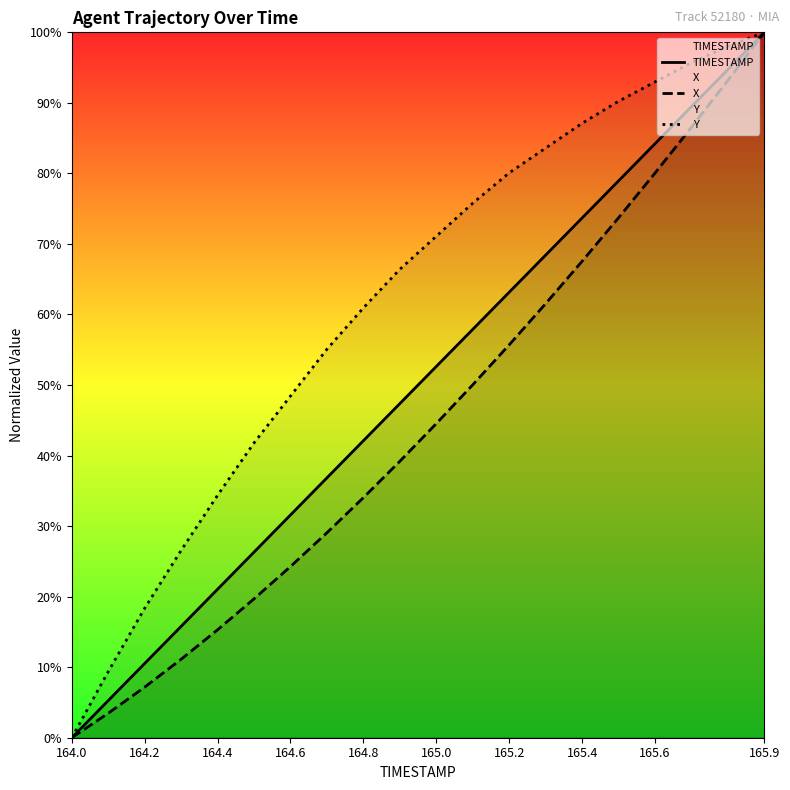

What are all the series names shown in the legend?

TIMESTAMP, X, Y